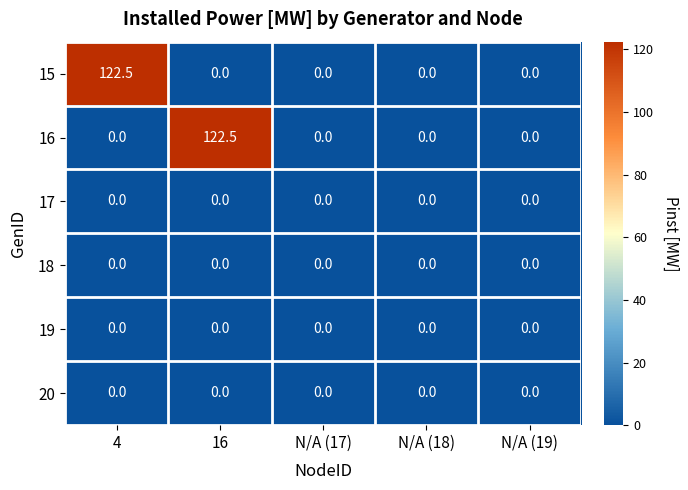

Reading left to right, what are all the values shown in this chart?

15: 122.5	0.0	0.0	0.0	0.0
16: 0.0	122.5	0.0	0.0	0.0
17: 0.0	0.0	0.0	0.0	0.0
18: 0.0	0.0	0.0	0.0	0.0
19: 0.0	0.0	0.0	0.0	0.0
20: 0.0	0.0	0.0	0.0	0.0